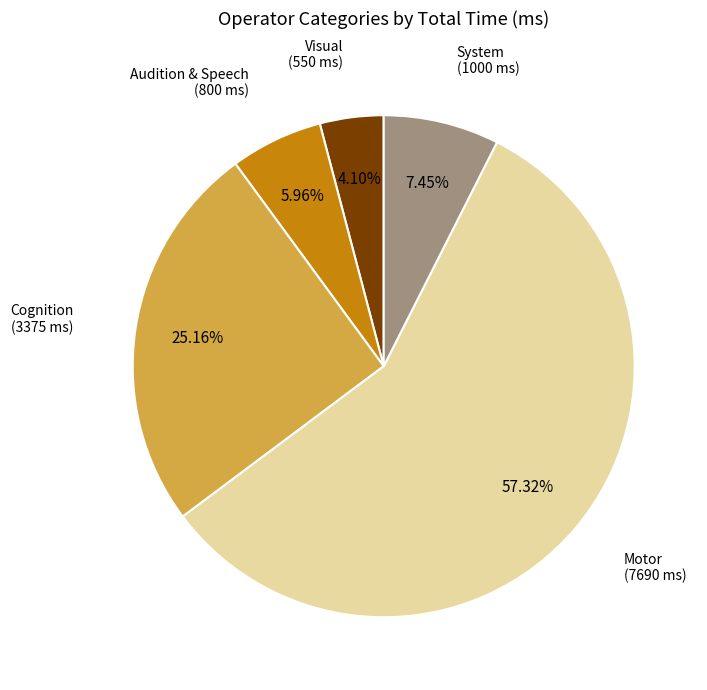

True or false: Cognition accounts for 25% of the total.

True